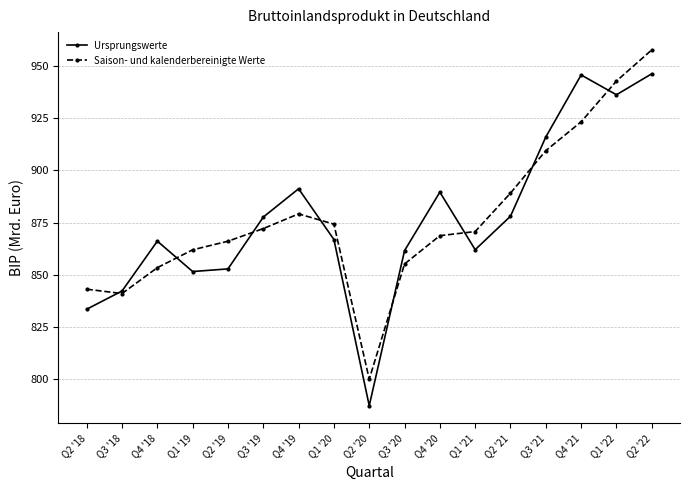

What are all the series names shown in the legend?

Ursprungswerte, Saison- und kalenderbereinigte Werte